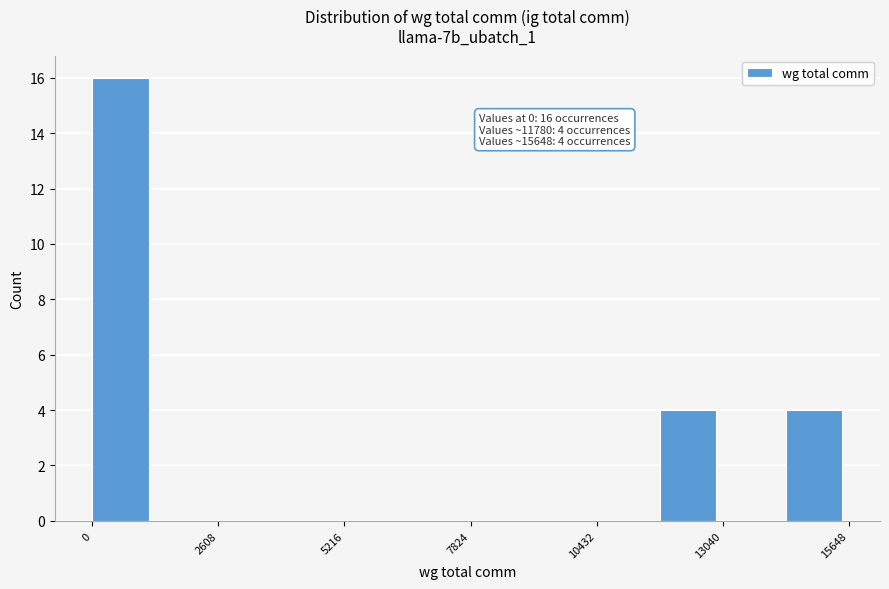

Read against the x-axis, roughly where is the centre of the tallest bar?

500